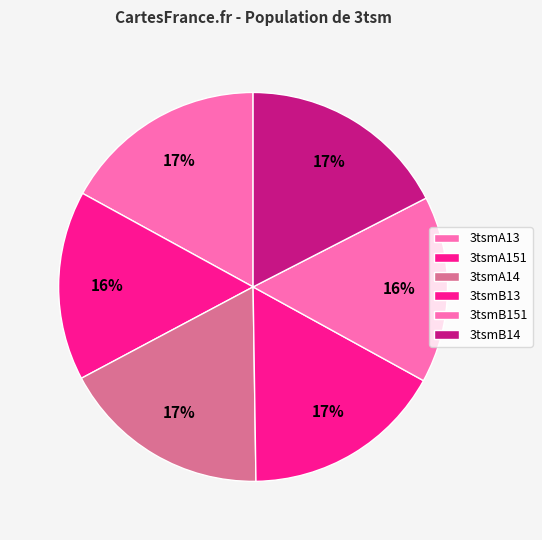

To the nearest percent, what is the combined percentage of 3tsmA14 and 3tsmB151?

33%